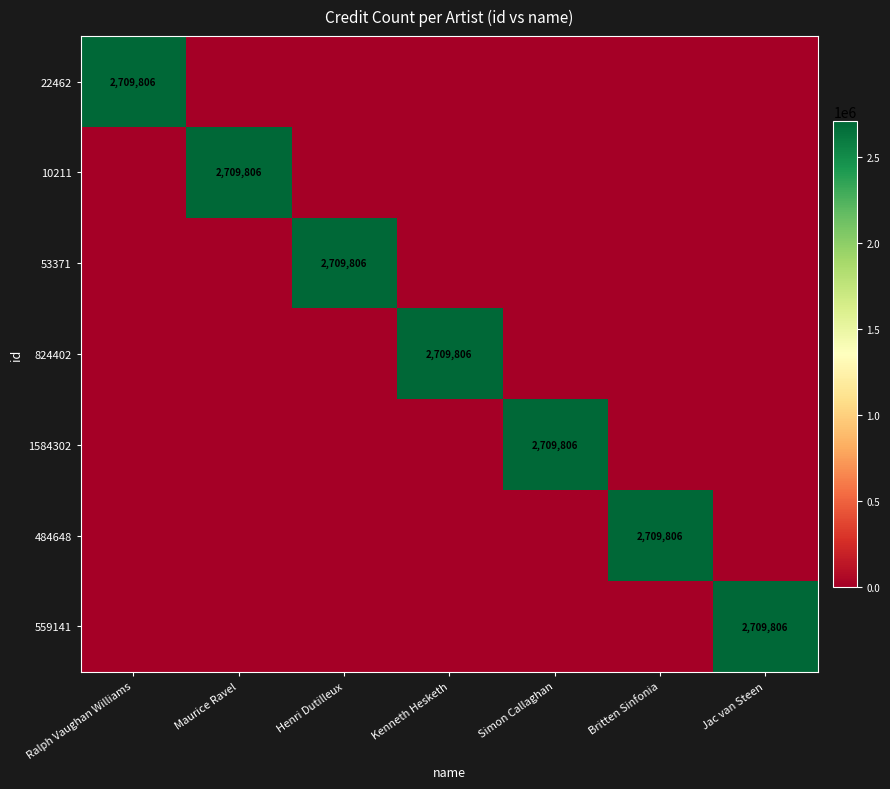

True or false: 824402 has a value of 2709806 at Kenneth Hesketh.

True